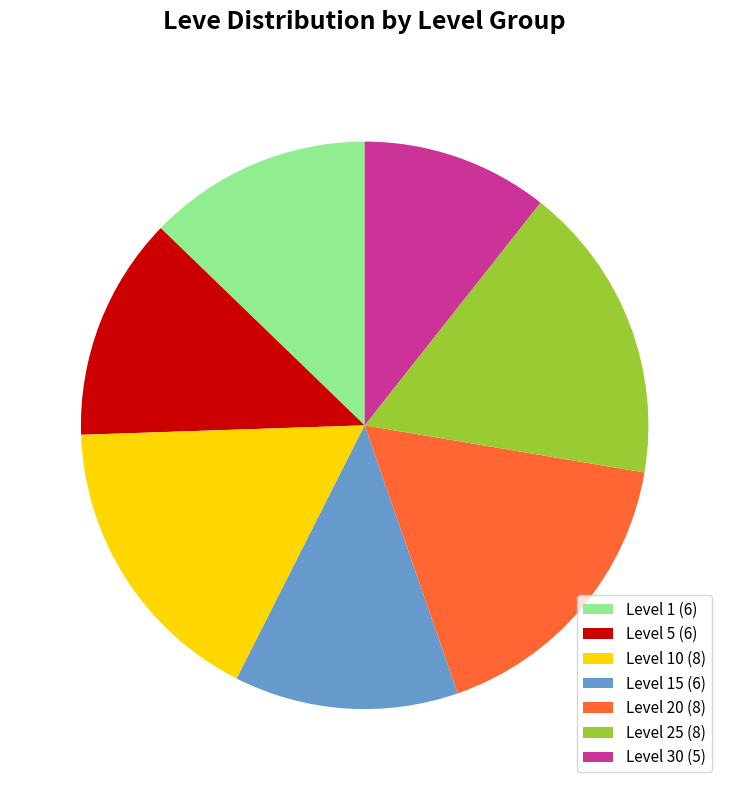

Is it true that Level 1 (6) is 4% of the pie?

False